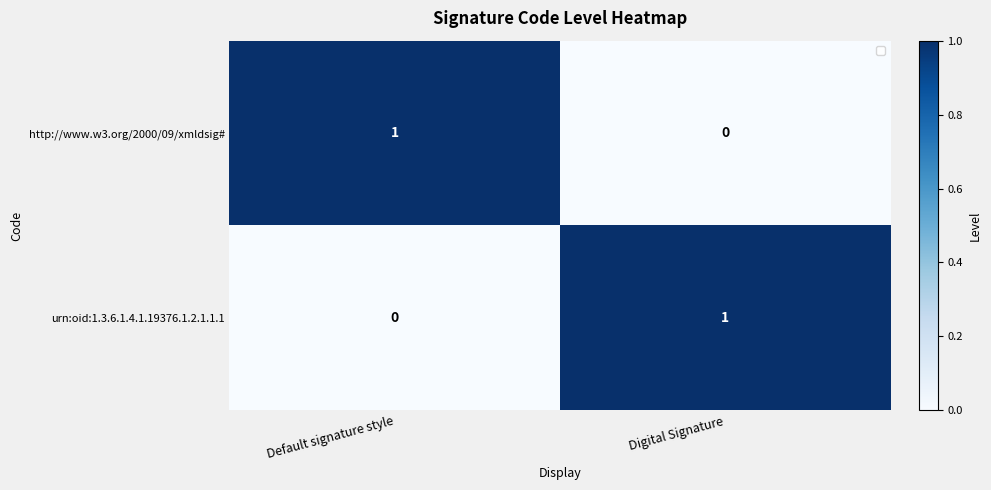

Reading right to left, list all the values displayed in this chart.

http://www.w3.org/2000/09/xmldsig#: 0	1
urn:oid:1.3.6.1.4.1.19376.1.2.1.1.1: 1	0